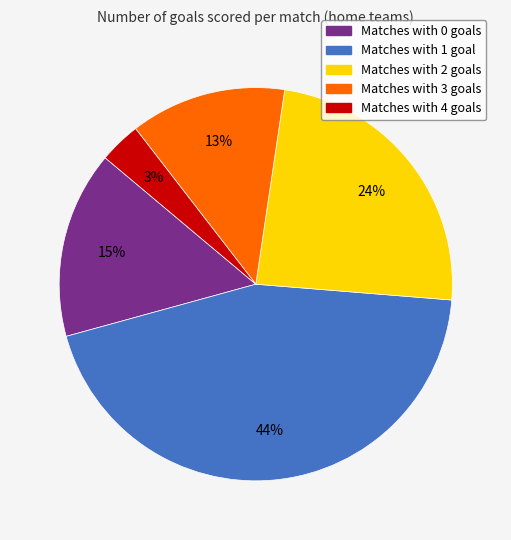

Which has a higher value, Matches with 1 goal or Matches with 4 goals?

Matches with 1 goal